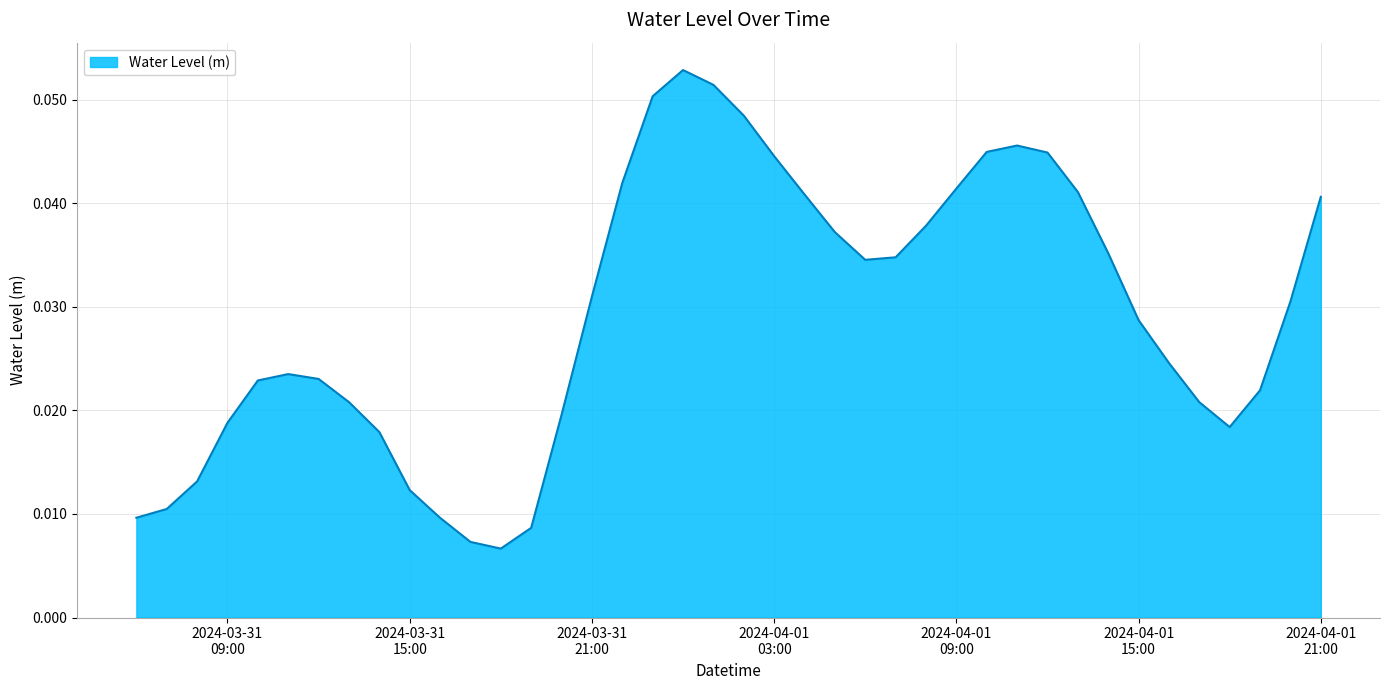

At which category does the data reach its first local valley?

2024-03-31 18:00:00